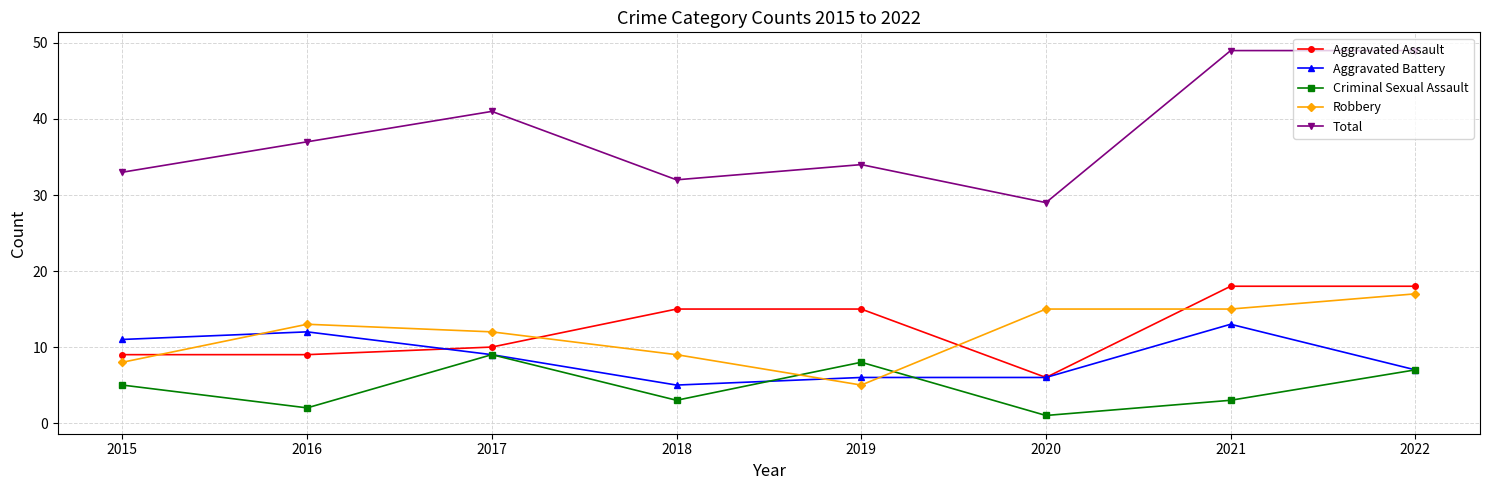

Is it true that Aggravated Assault equals 10 at 2017?

True